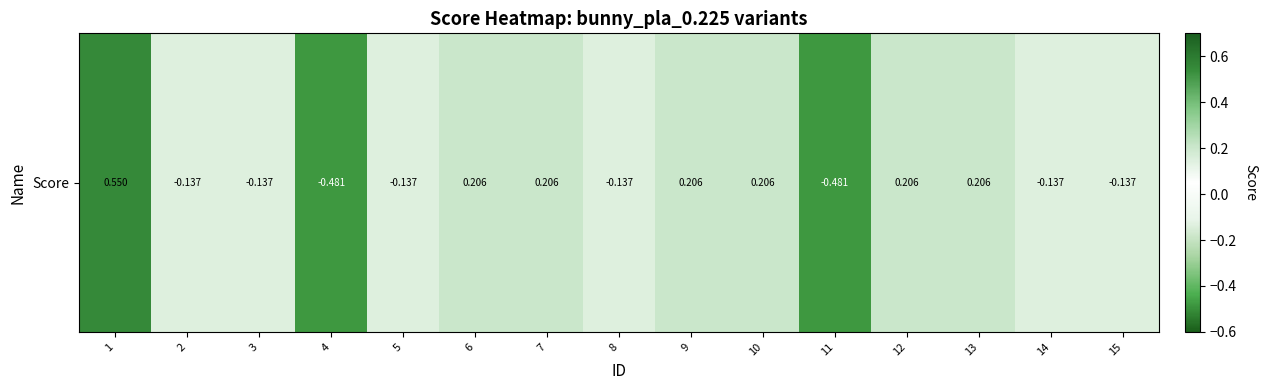

How many values are below 0?

8